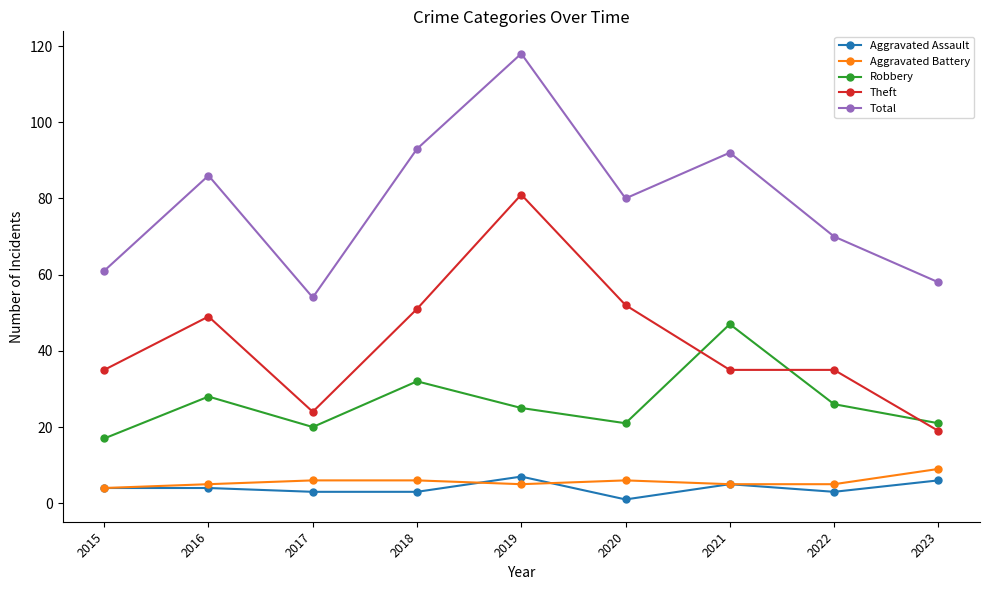

Reading right to left, transcribe all the data shown in this chart.

Aggravated Assault: 6	3	5	1	7	3	3	4	4
Aggravated Battery: 9	5	5	6	5	6	6	5	4
Robbery: 21	26	47	21	25	32	20	28	17
Theft: 19	35	35	52	81	51	24	49	35
Total: 58	70	92	80	118	93	54	86	61